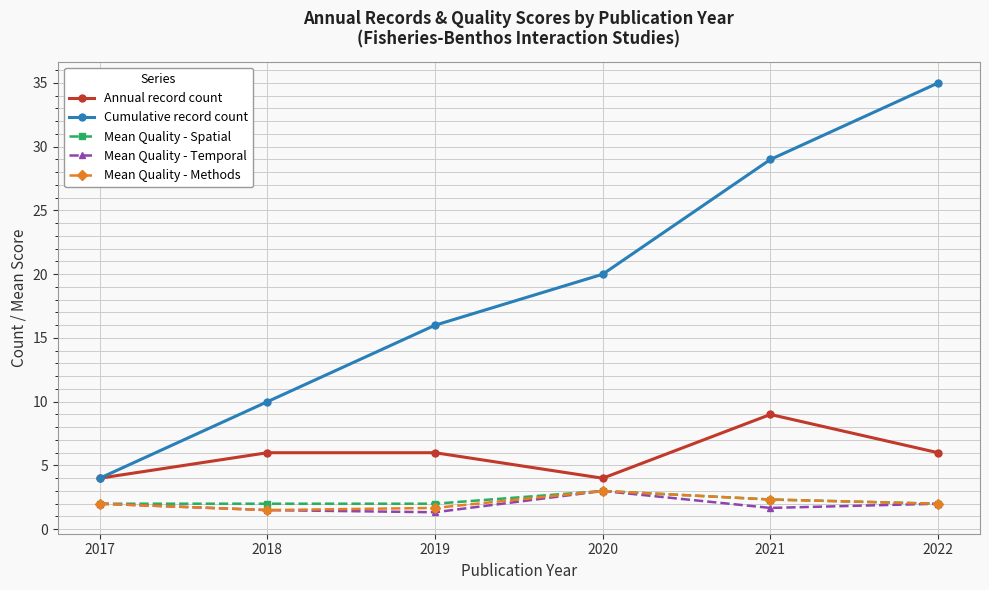

What is the spread (max minus min) of values at 2017?

2.0